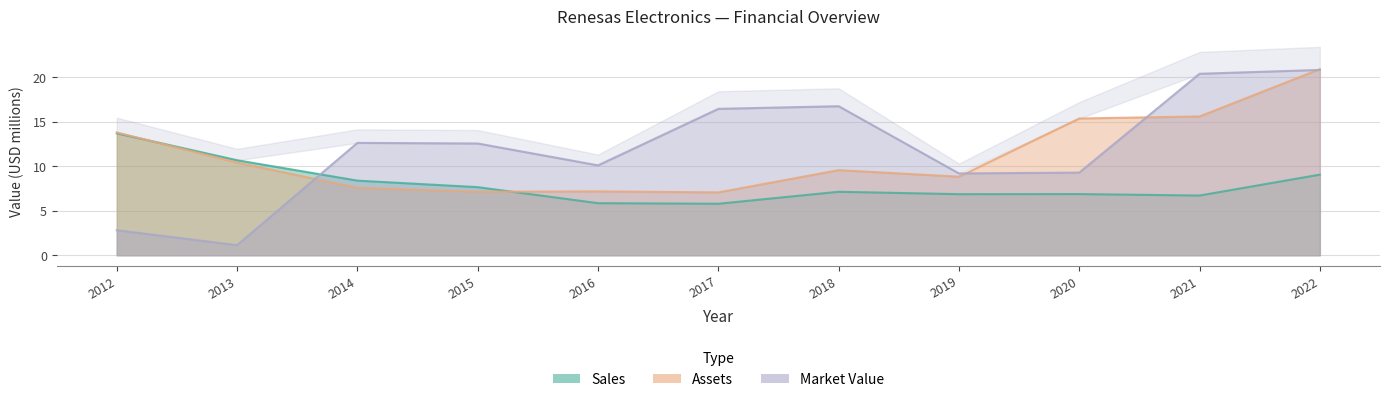

Between 2017 and 2020, which is larger?

2020